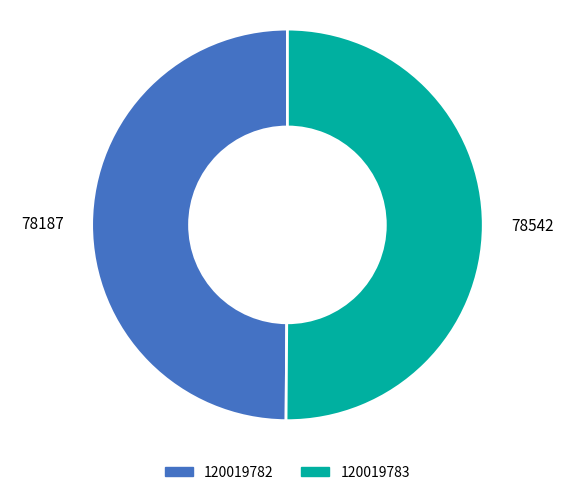

Do 120019783 and 120019782 together represent more than half of the pie?

Yes